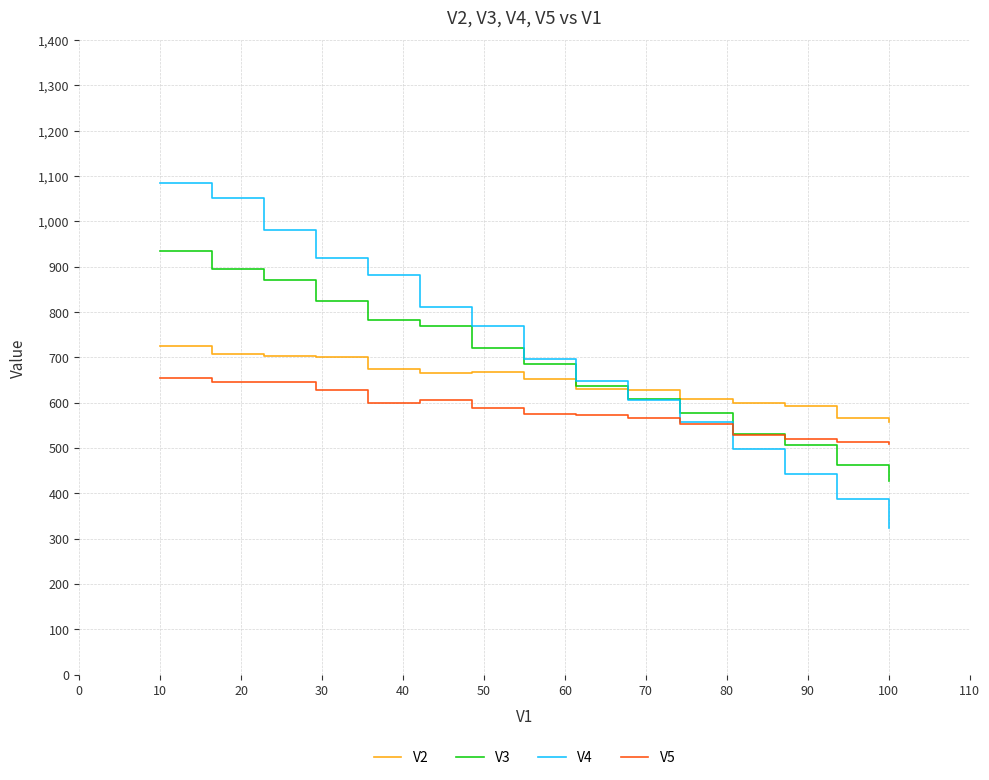

True or false: V5 and V2 cross at least once.

False